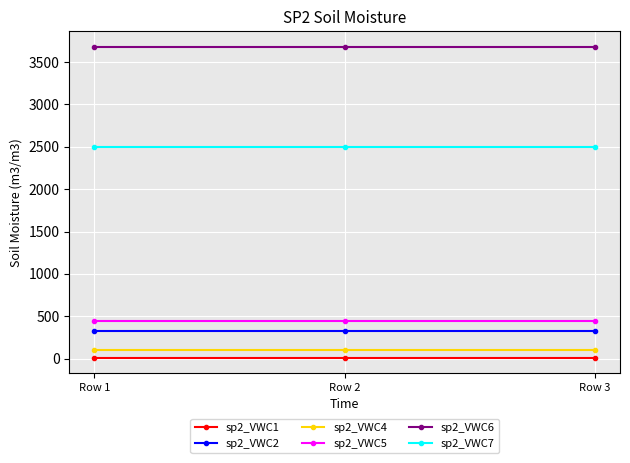

Reading right to left, list all the values displayed in this chart.

sp2_VWC1: 12	12	12
sp2_VWC2: 320	320	320
sp2_VWC4: 105	105	105
sp2_VWC5: 440	440	440
sp2_VWC6: 3680	3680	3680
sp2_VWC7: 2500	2500	2500